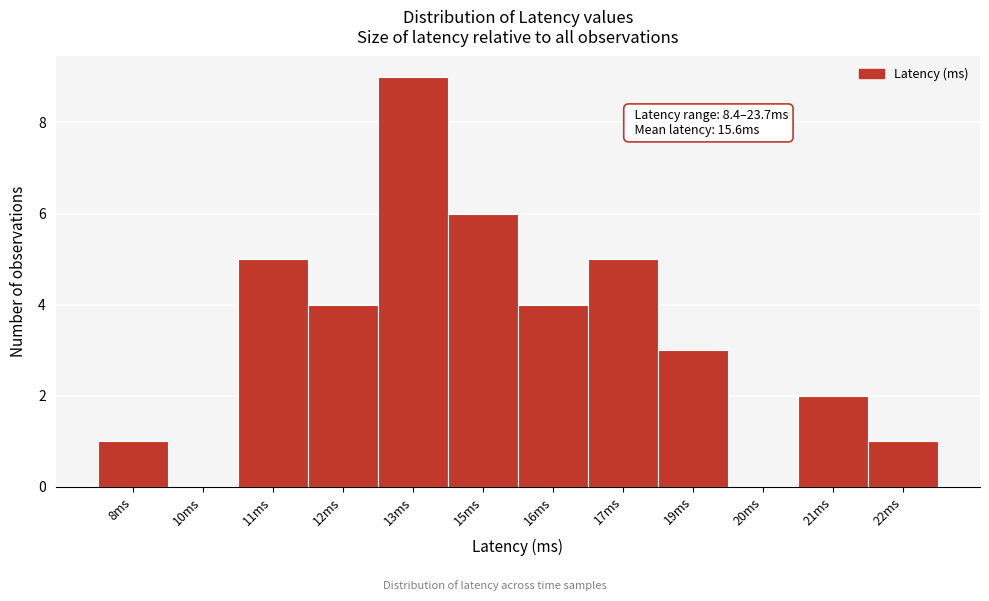

Reading right to left, list all the values displayed in this chart.

22ms=1	21ms=2	20ms=0	19ms=3	17ms=5	16ms=4	15ms=6	13ms=9	12ms=4	11ms=5	10ms=0	8ms=1